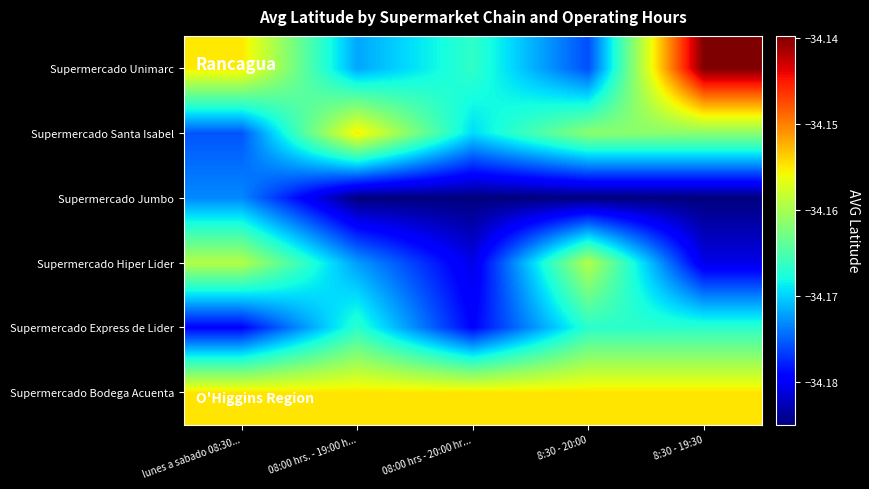

Rank the series at lunes a sabado 08:30... from lowest to highest value.

Supermercado Express de Lider, Supermercado Santa Isabel, Supermercado Jumbo, Supermercado Hiper Lider, Supermercado Unimarc, Supermercado Bodega Acuenta